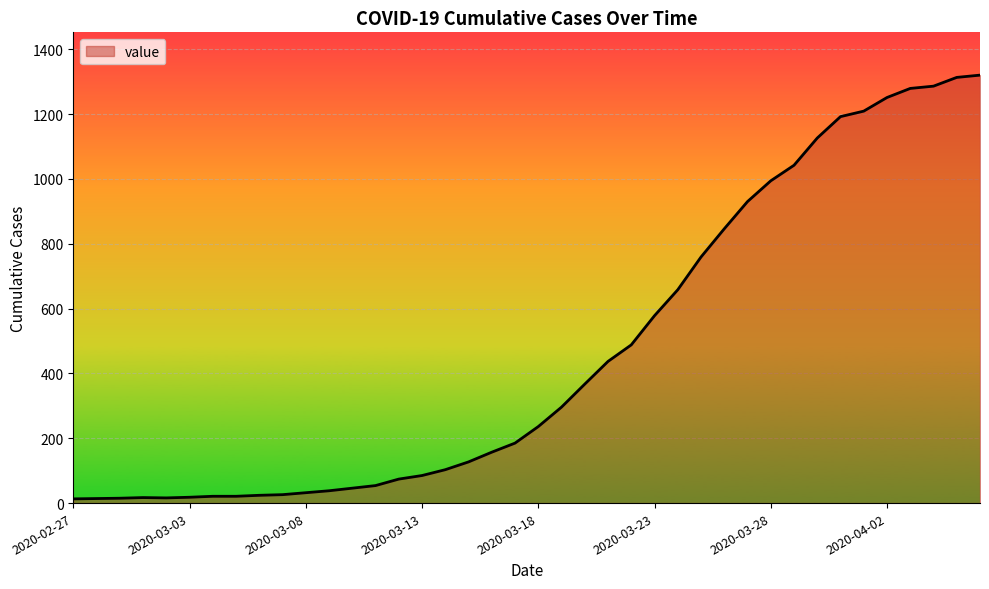

What is the greatest value displayed?

1320